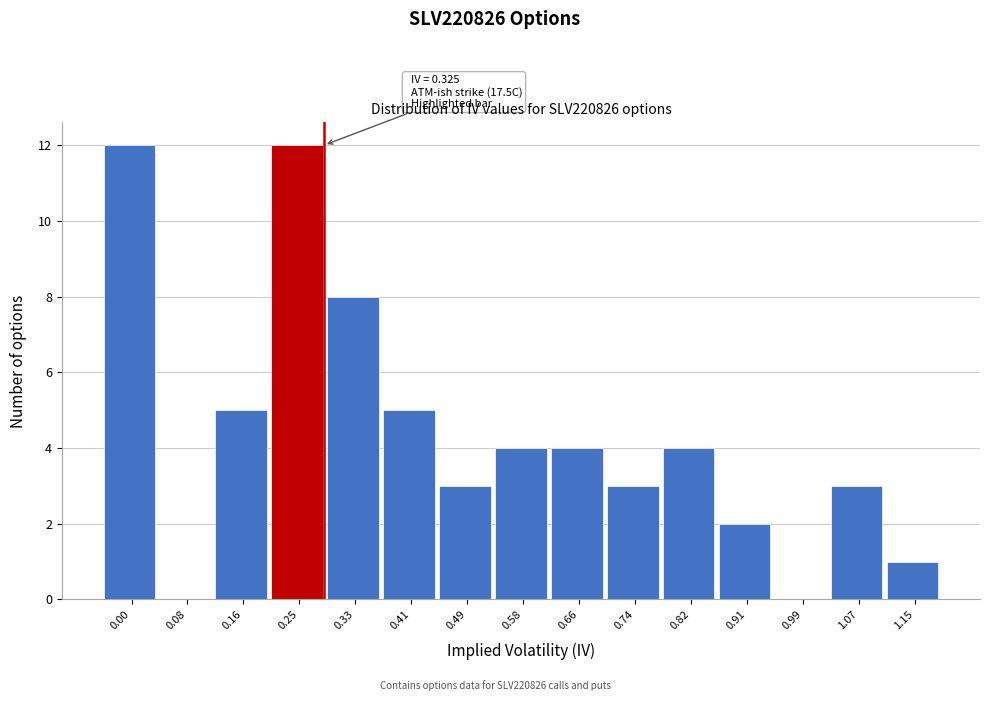

Reading left to right, extract all data points from this chart.

0.00=12	0.08=0	0.16=5	0.25=12	0.33=8	0.41=5	0.49=3	0.58=4	0.66=4	0.74=3	0.82=4	0.91=2	0.99=0	1.07=3	1.15=1